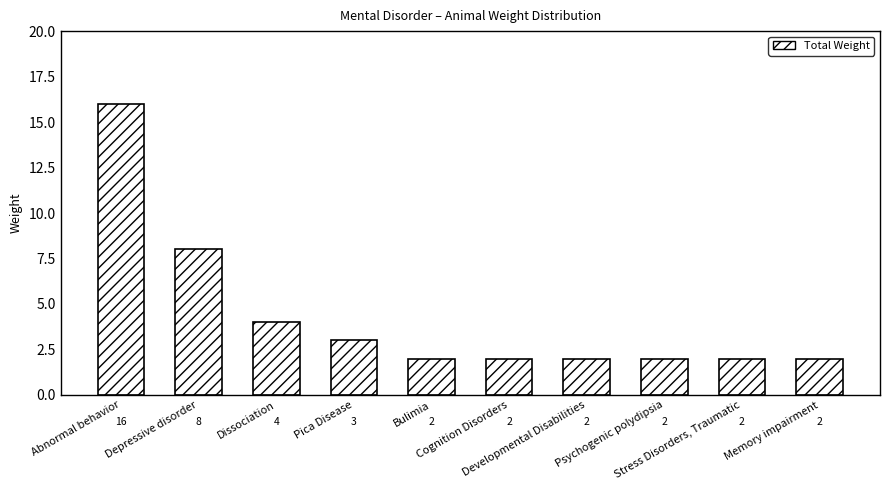

How many data points does each series have?

10